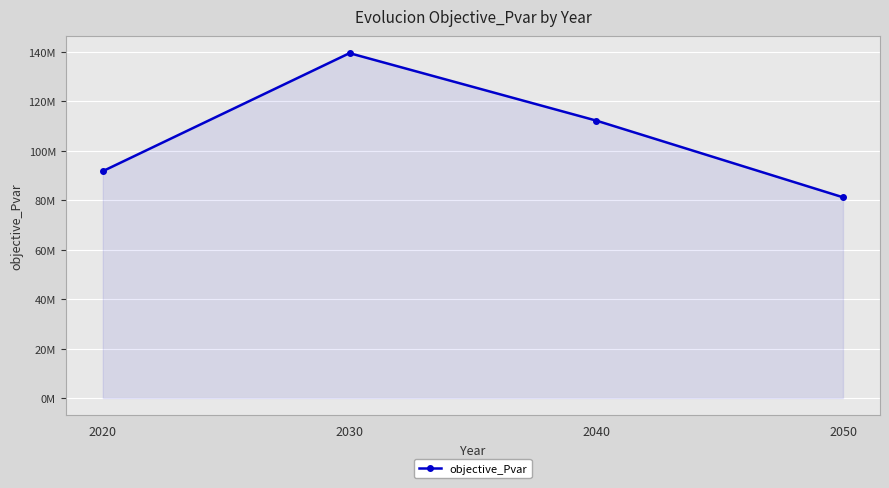

At which label does the data first exceed 112098443?

2030